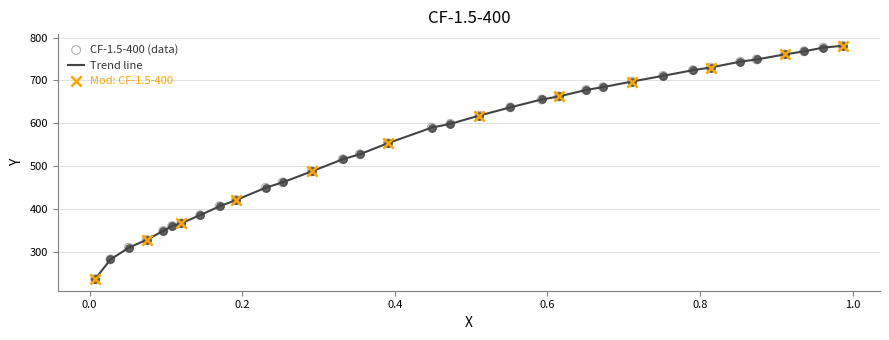

What is the minimum value shown in the chart?

237.1